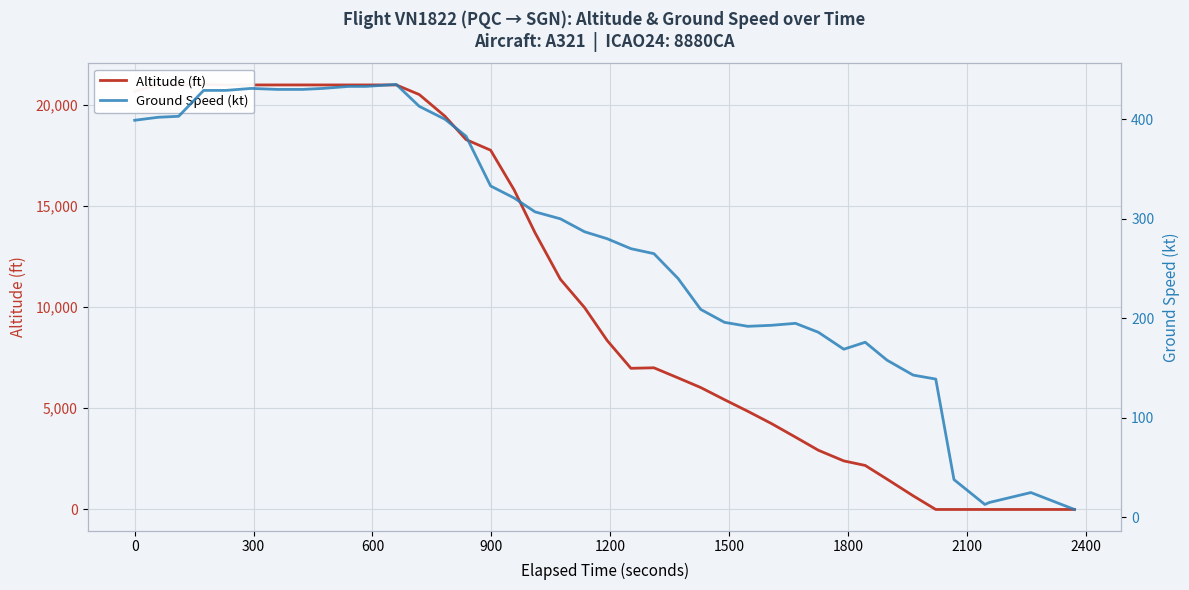

Count the number of categories in the chart.

40